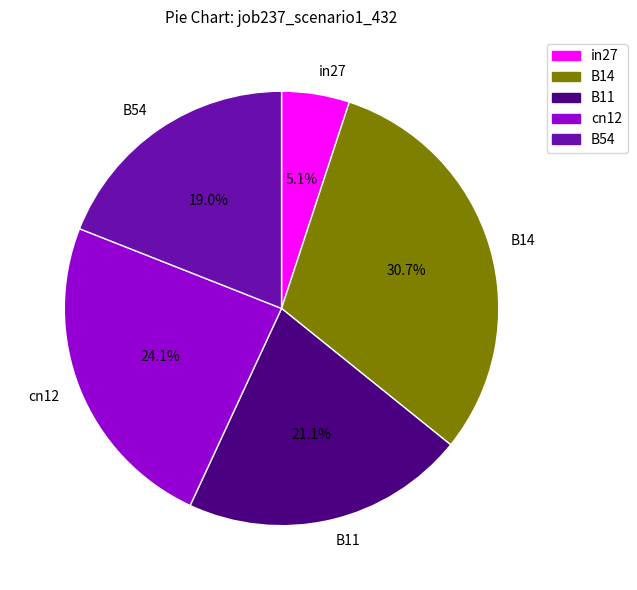

Is it true that B54 is 11% of the pie?

False